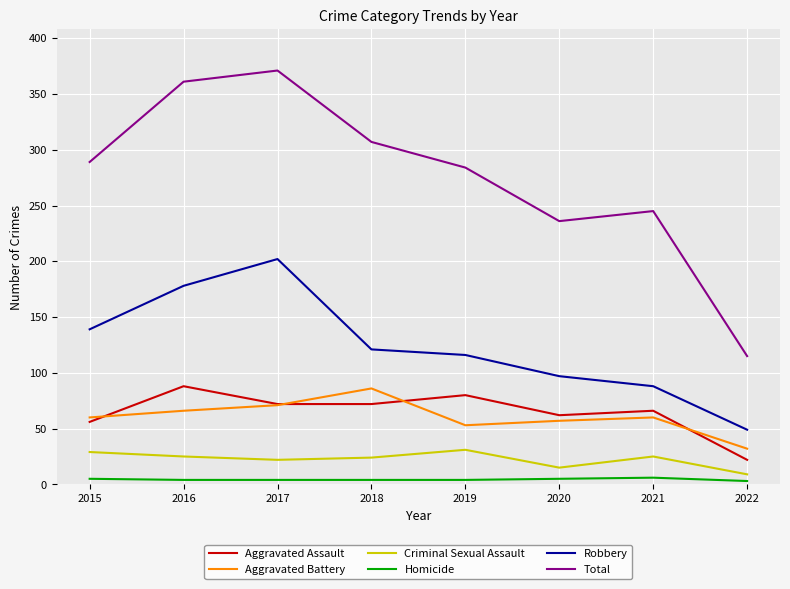

The Criminal Sexual Assault series shows 35 at 2017. True or false?

False